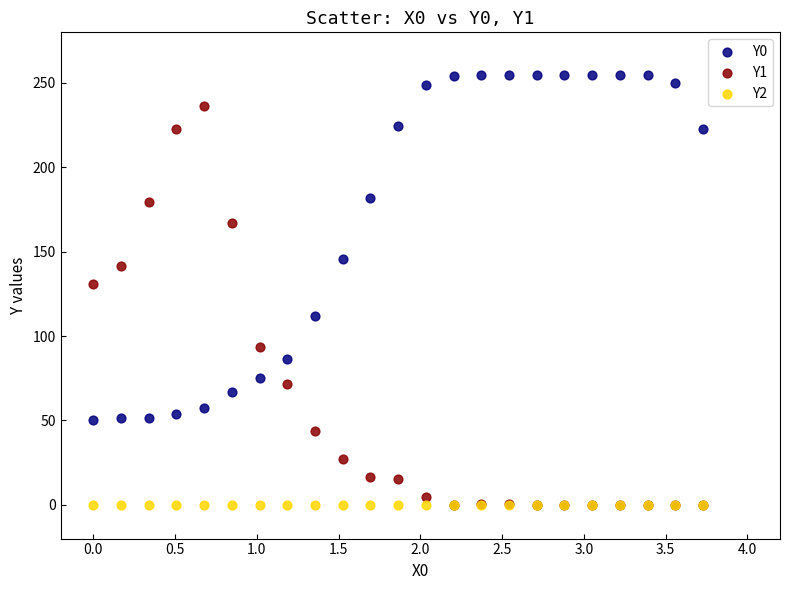

Across all series, what Y value is closest to 127?

131.0